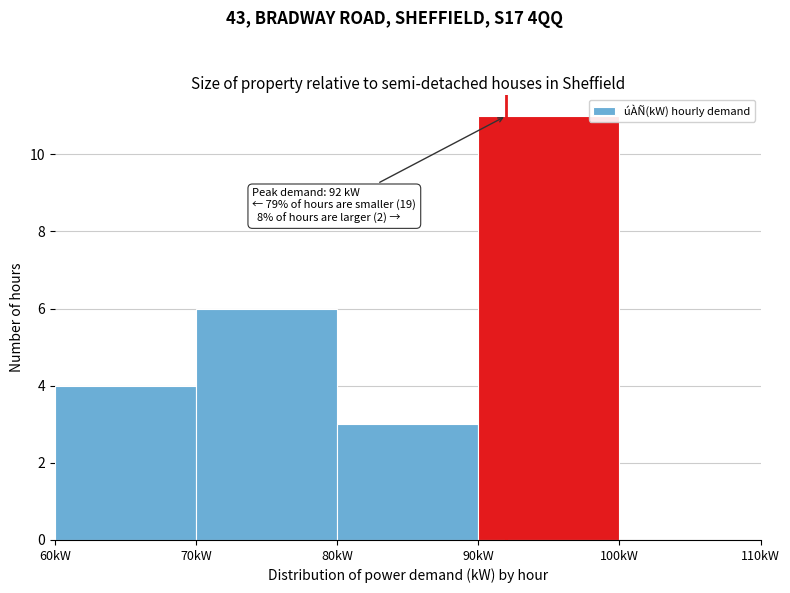

Over which range of the x-axis is the bar tallest?

90 to 100